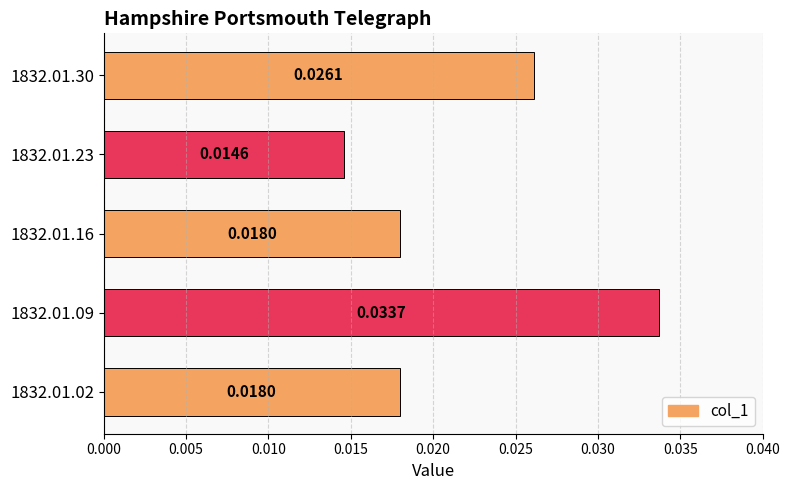

Between 1832.01.02 and 1832.01.30, which is larger?

1832.01.30